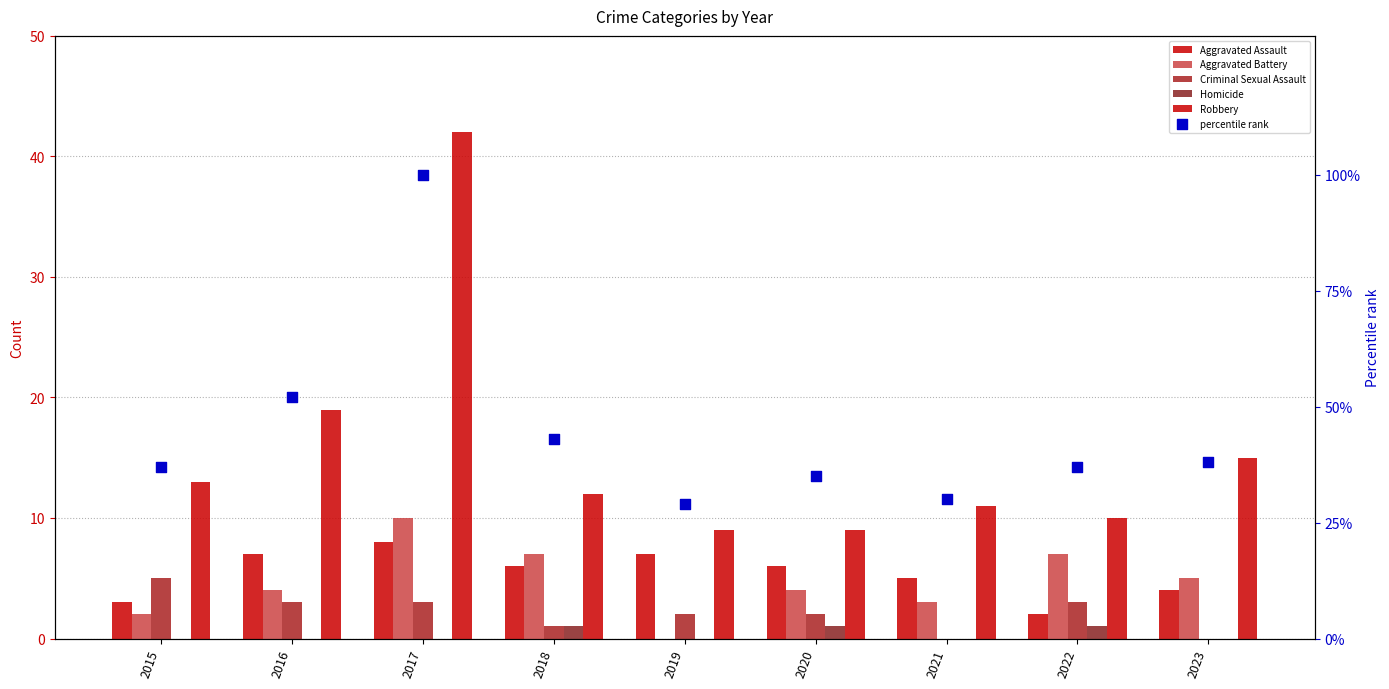

Which series reaches the minimum Y coordinate?

Aggravated Battery